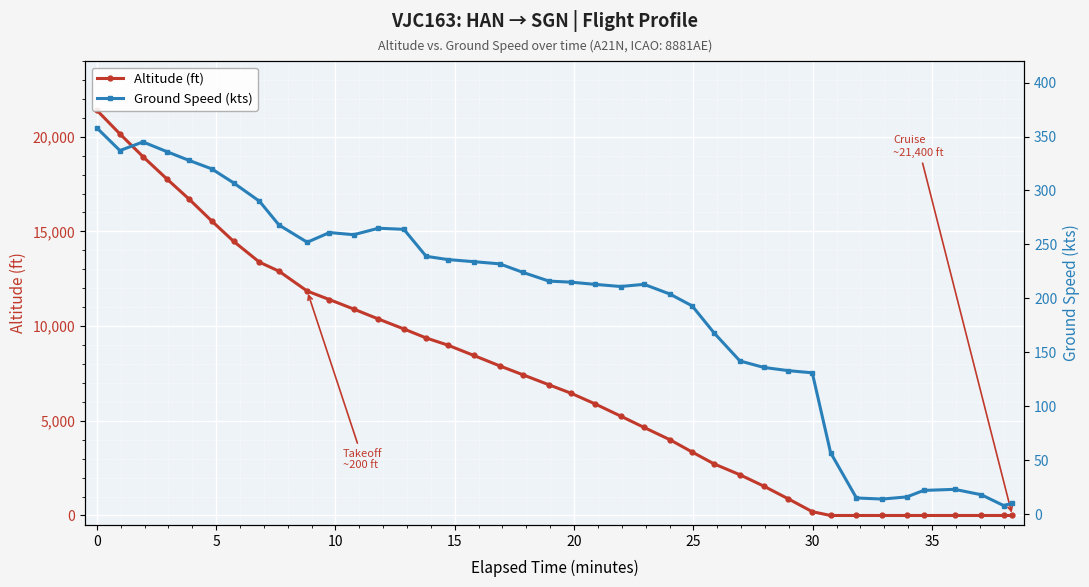

What is the difference between the second highest and second lowest values in the Altitude (ft) series?

20150